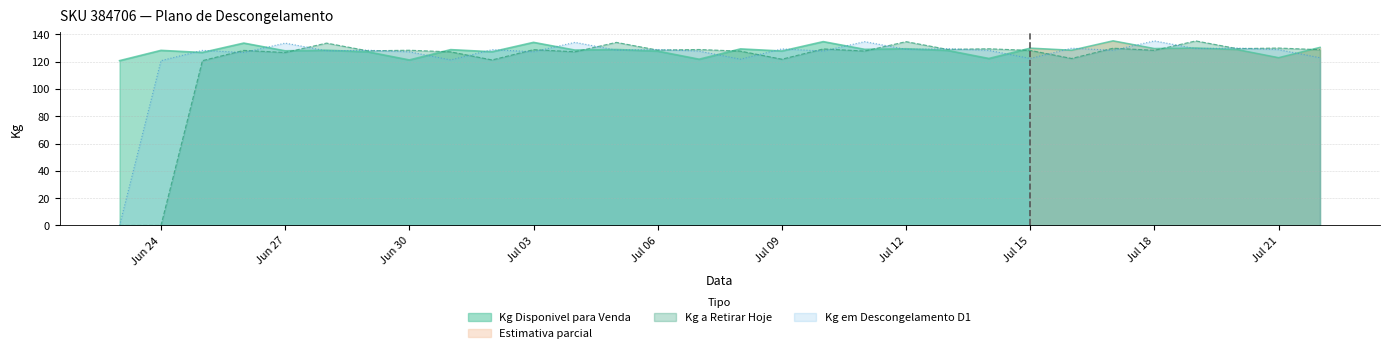

The Kg a Retirar Hoje series shows 46.3 at Jun 27. True or false?

False